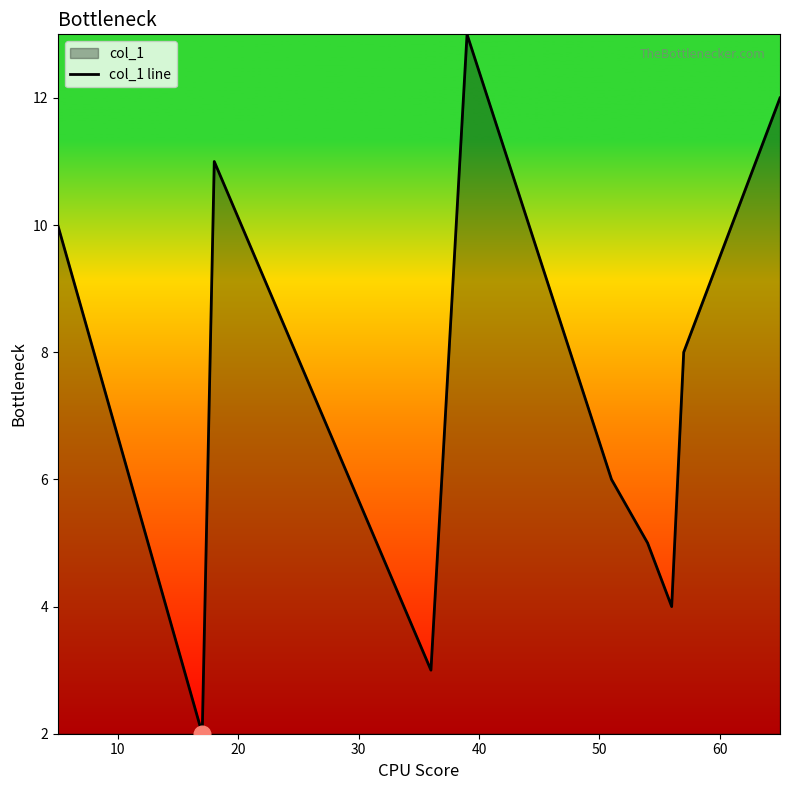

Reading left to right, what are all the values shown in this chart?

10	2	11	7	3	13	6	5	4	8	9	12